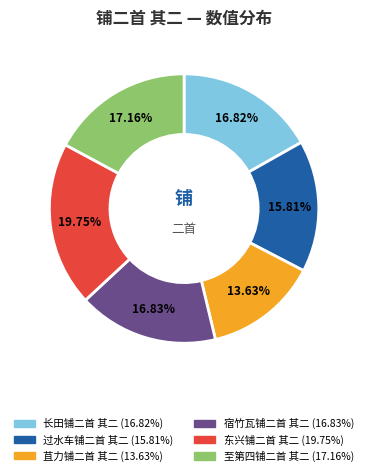

Which has a higher value, 至第四铺二首 其二 or 过水车铺二首 其二?

至第四铺二首 其二